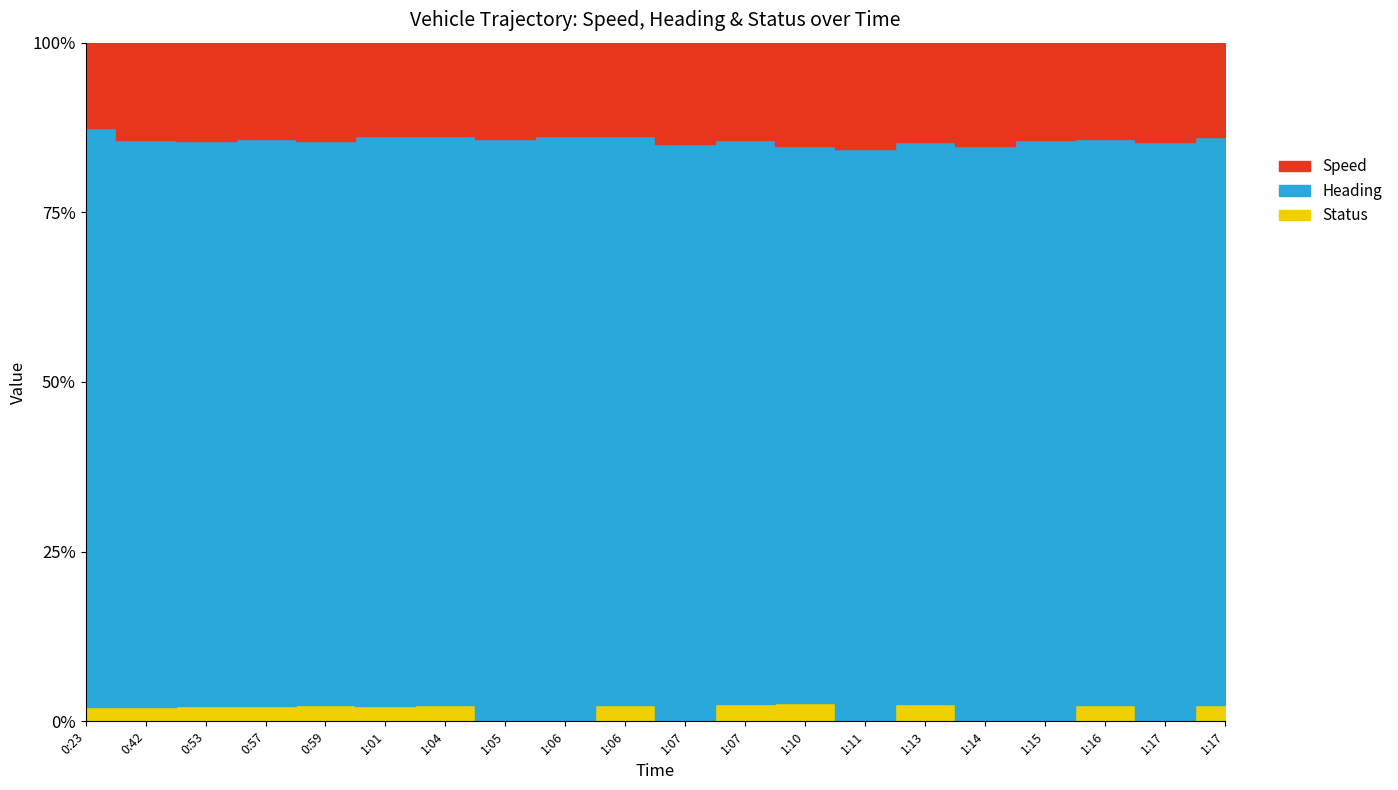

What is the label of the 3rd point from the left?

0:53